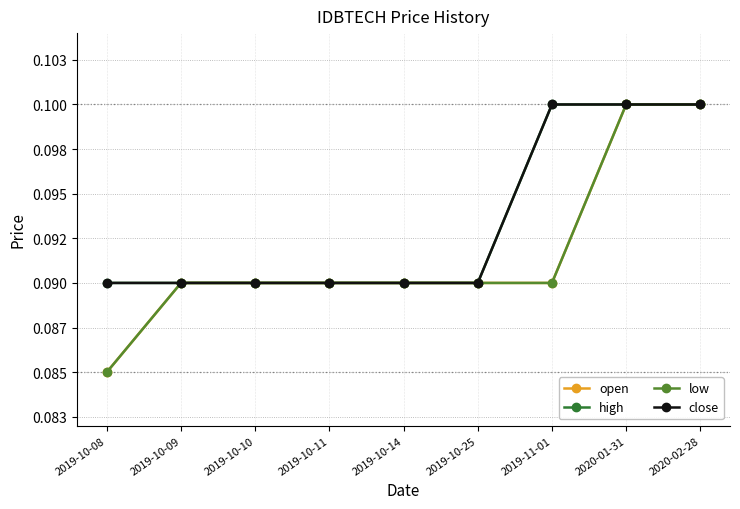

Reading left to right, list all the values displayed in this chart.

open: 0.1	0.1	0.1	0.1	0.1	0.1	0.1	0.1	0.1
high: 0.1	0.1	0.1	0.1	0.1	0.1	0.1	0.1	0.1
low: 0.1	0.1	0.1	0.1	0.1	0.1	0.1	0.1	0.1
close: 0.1	0.1	0.1	0.1	0.1	0.1	0.1	0.1	0.1